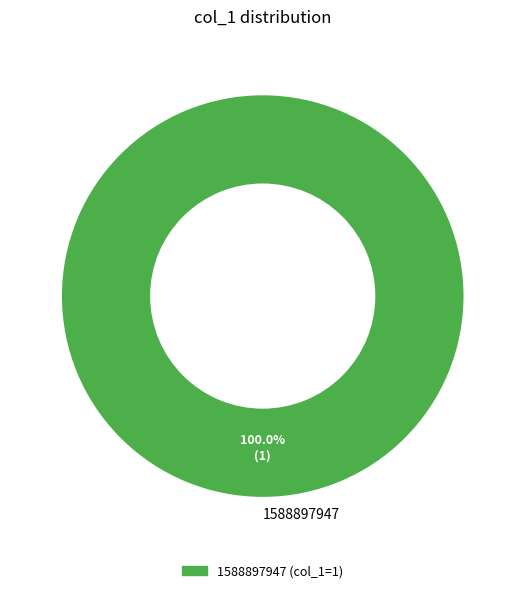

How many slices are in this pie chart?

1